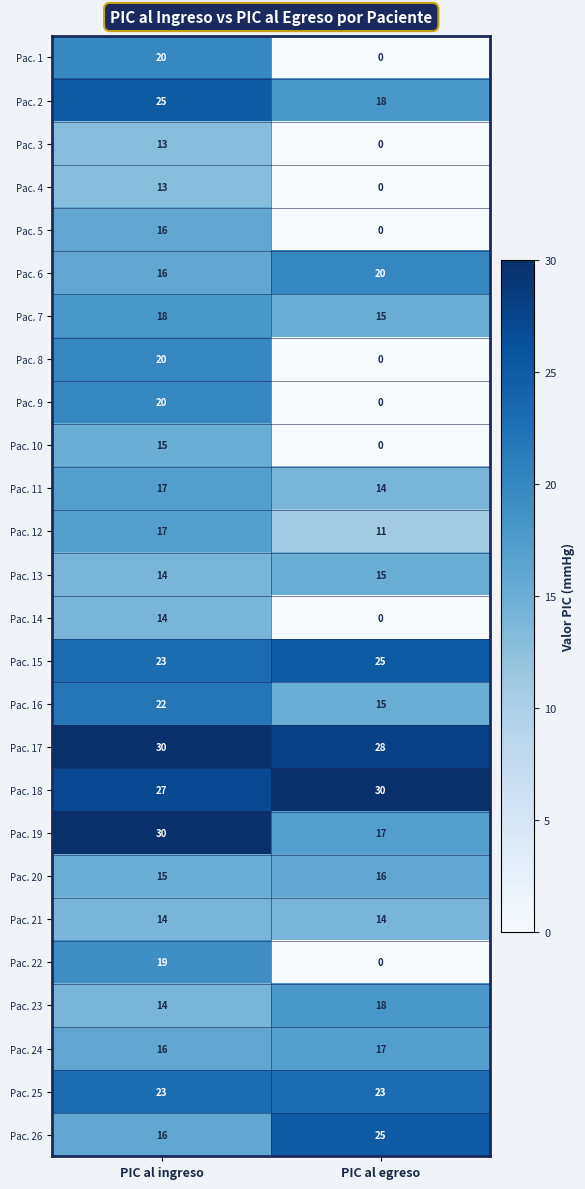

List the labels in order of Pac. 17 value, smallest first.

PIC al egreso, PIC al ingreso